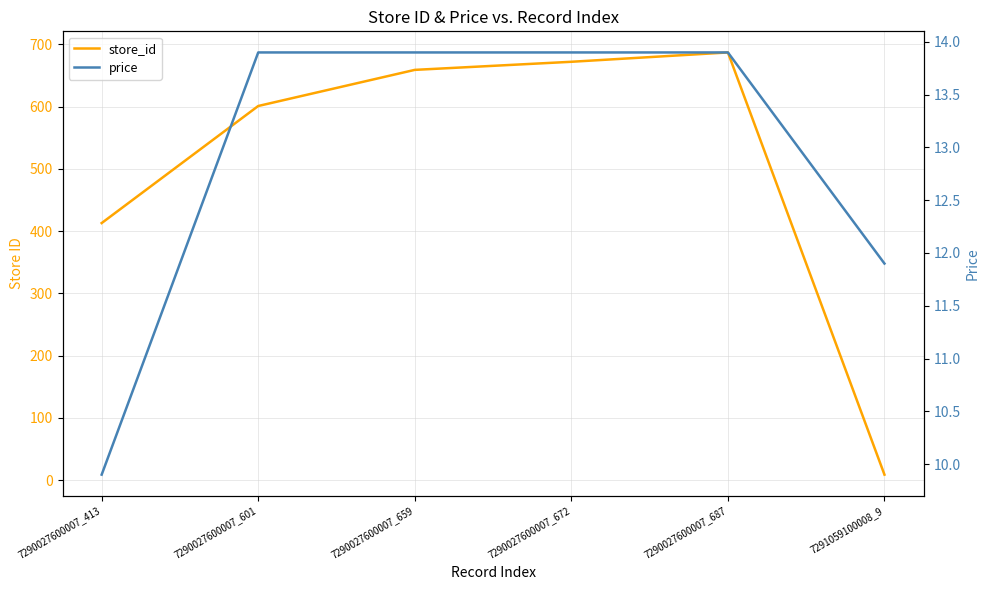

Reading left to right, extract all data points from this chart.

store_id: 7290027600007_413=413.0	7290027600007_601=601.0	7290027600007_659=659.0	7290027600007_672=672.0	7290027600007_687=687.0	7291059100008_9=9.0
price: 7290027600007_413=9.9	7290027600007_601=13.9	7290027600007_659=13.9	7290027600007_672=13.9	7290027600007_687=13.9	7291059100008_9=11.9